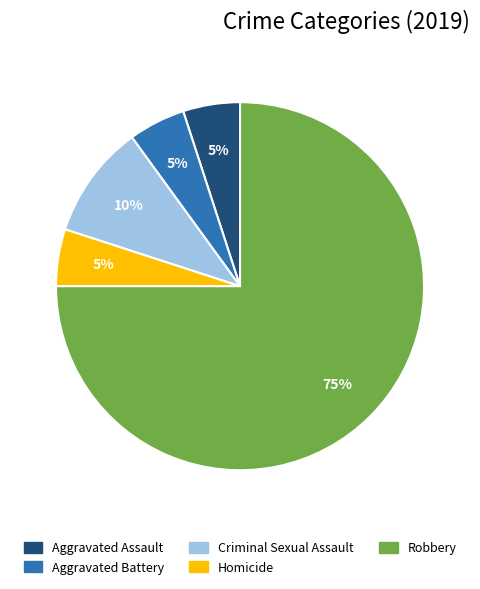

To the nearest percent, what is the difference between the largest and smallest slice percentages?

70%